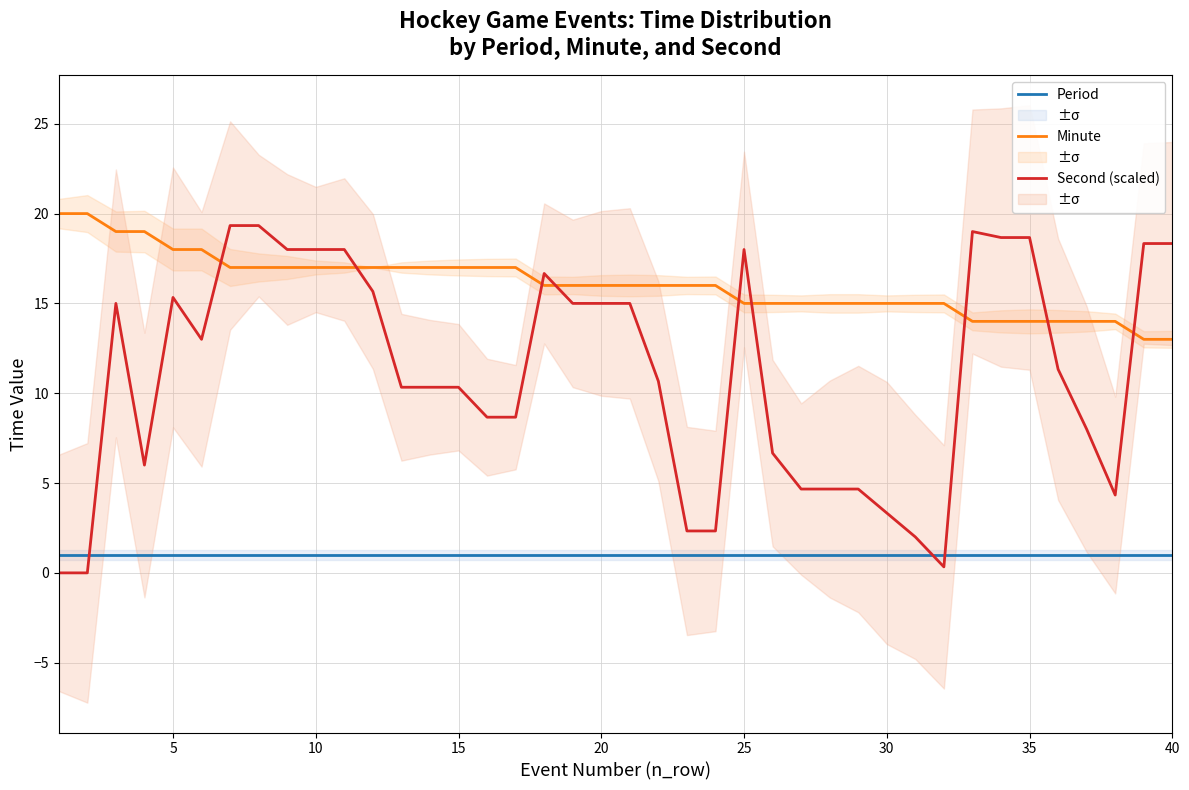

What is the maximum value for Second (scaled)?

19.3